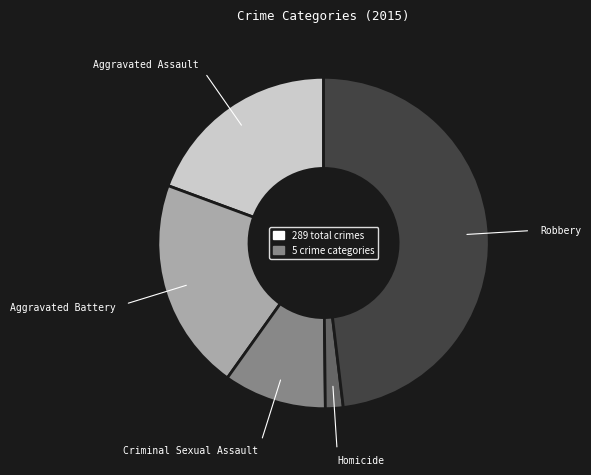

The Aggravated Assault slice represents 19% of the pie. True or false?

True